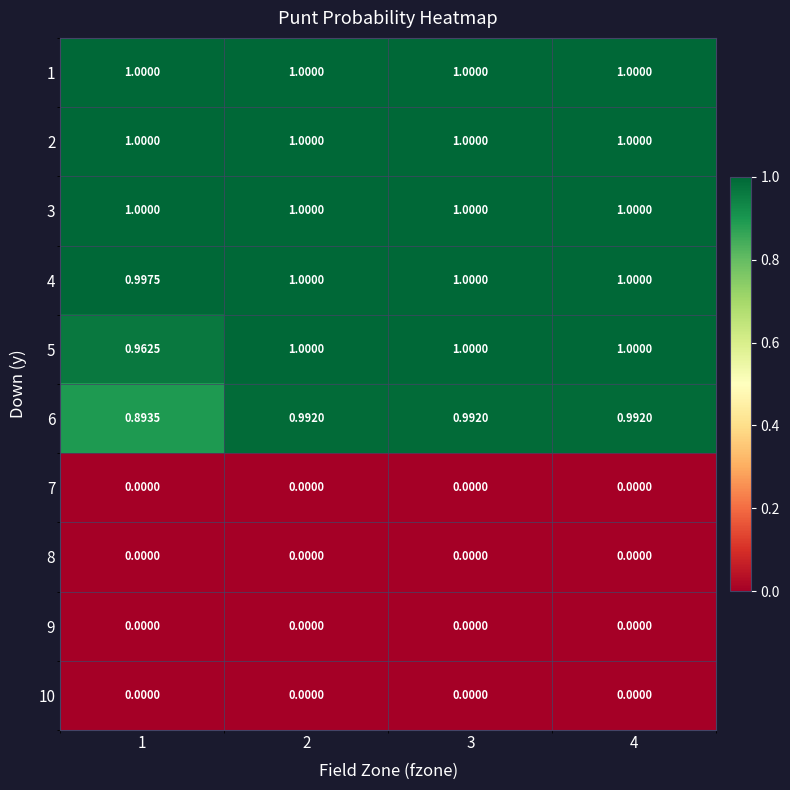

Is the value of 4 at 1 greater than the value of 7 at 2?

Yes